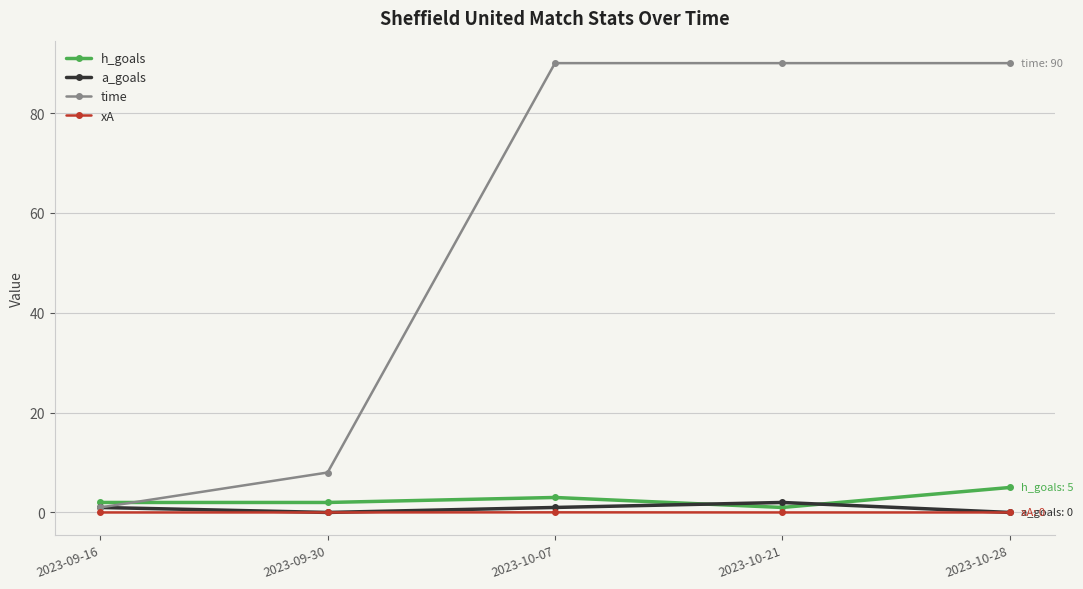

True or false: h_goals has a value of 1.0 at 2023-10-21.

True